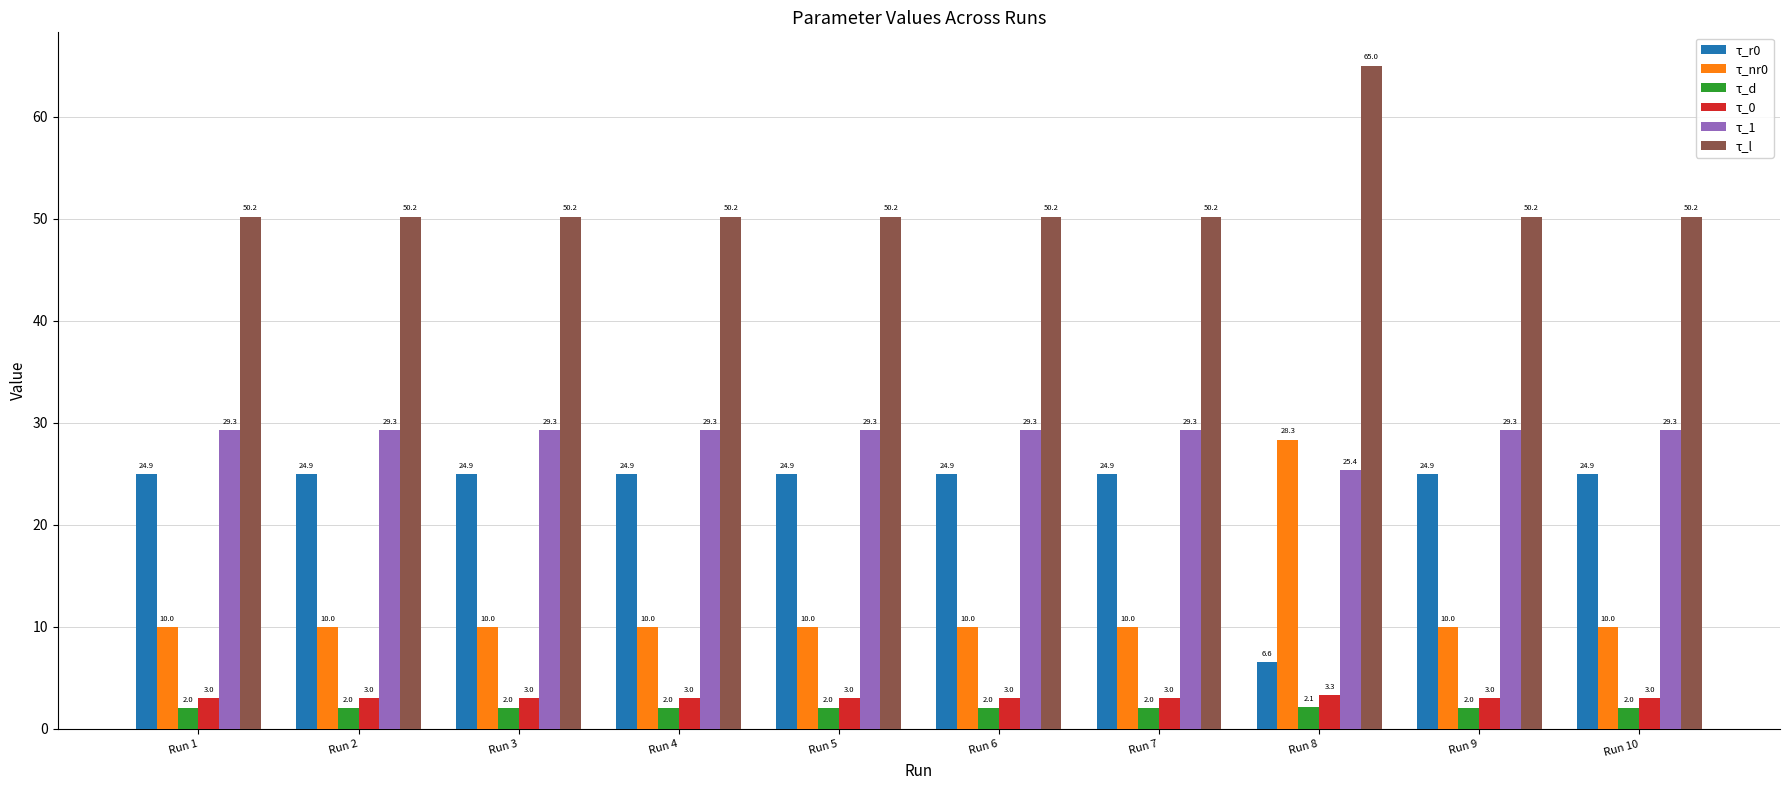

At how many categories does at least one series exceed 58?

1